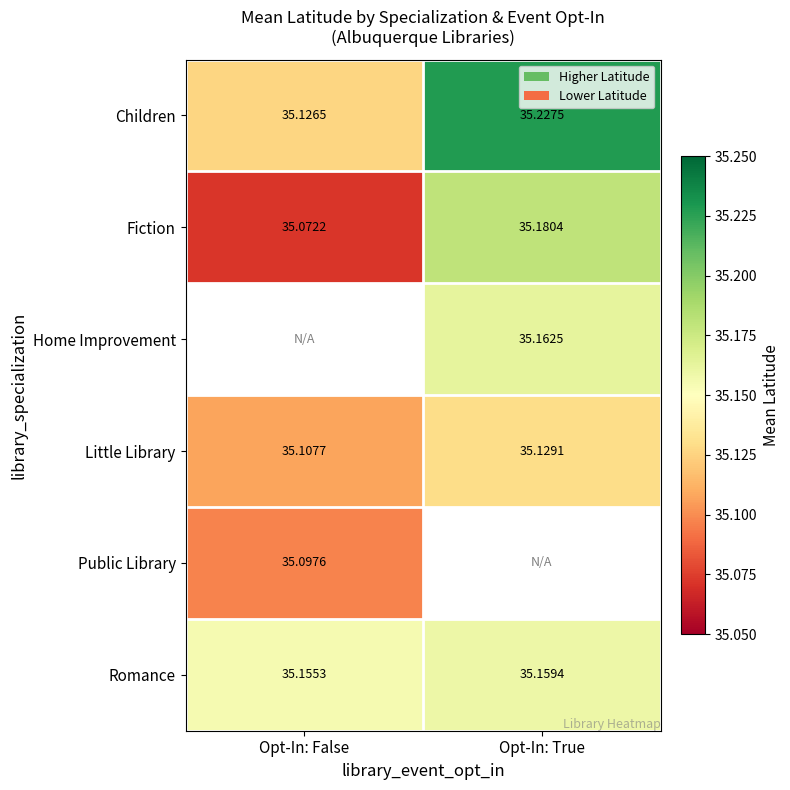

At which label is Romance closest to 35?

Opt-In: False